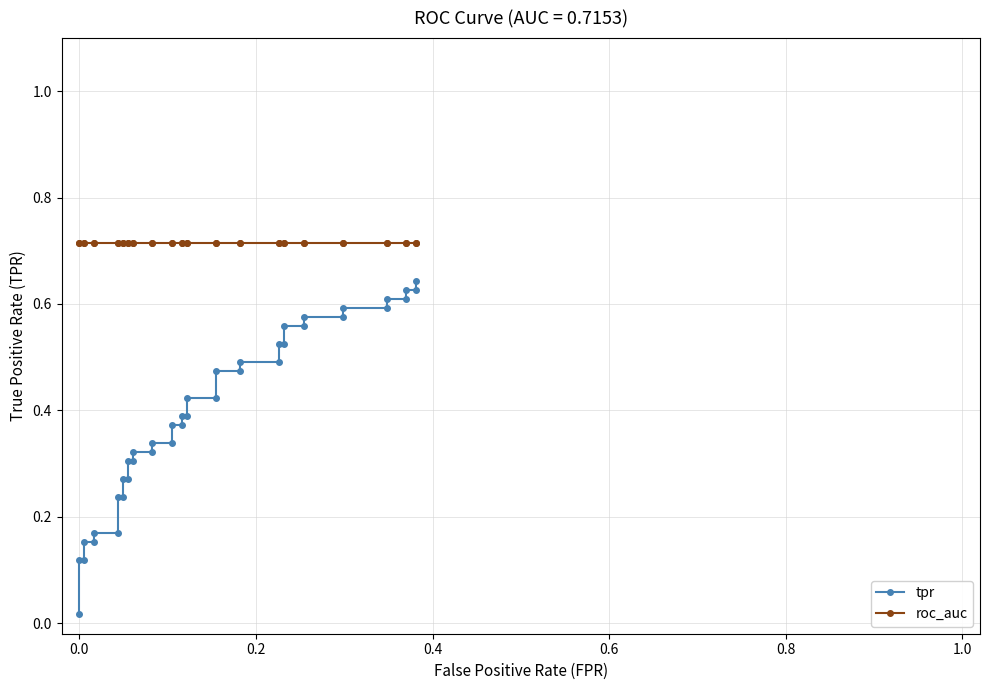

What is the difference between the maximum and minimum values in the tpr series?

0.6